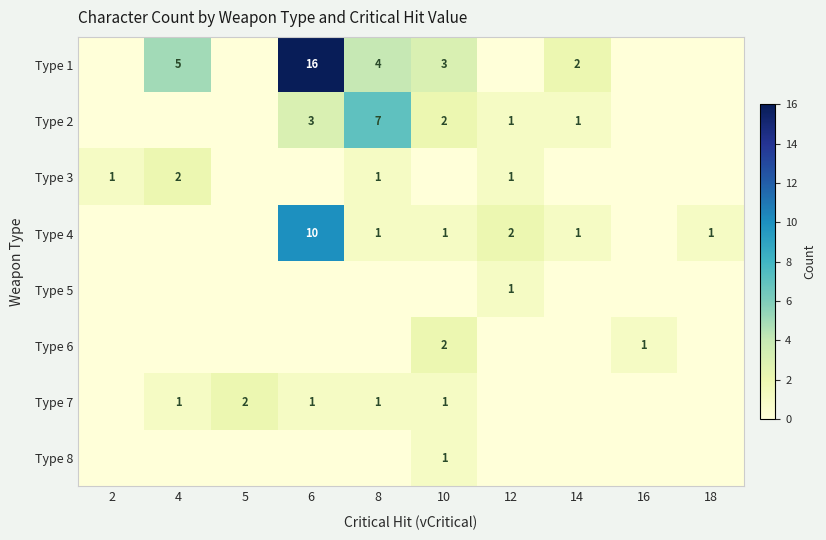

The value of Type 1 at 14 is 1. True or false?

False